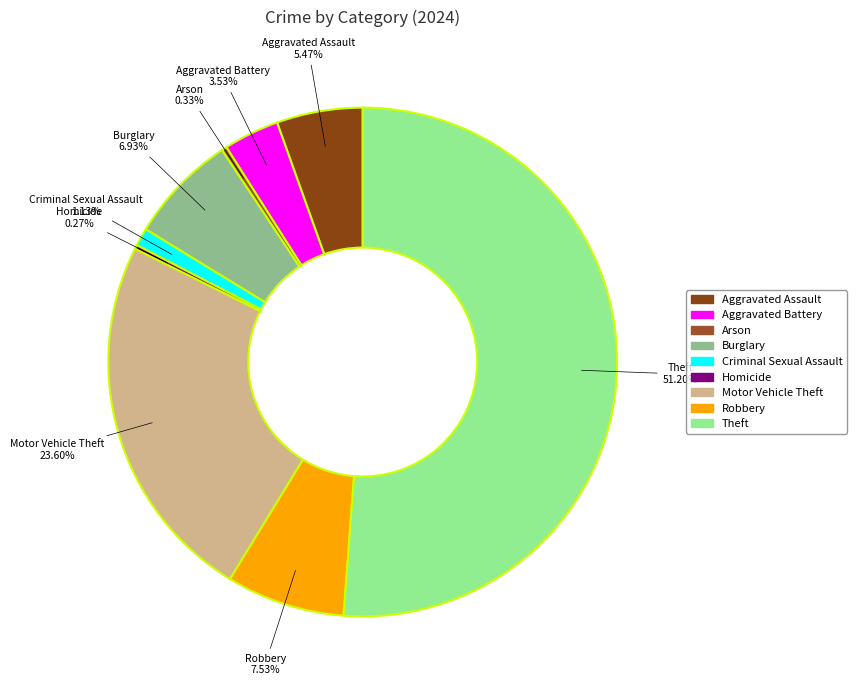

What is the largest slice in the pie chart?

Theft